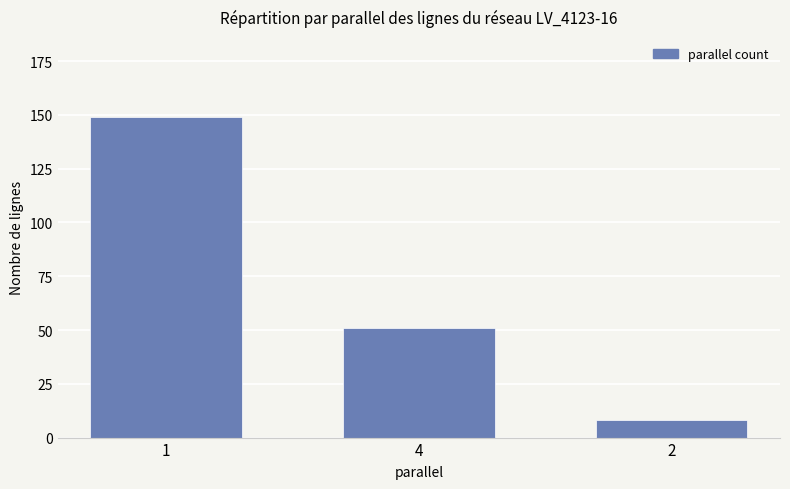

What is the change in value from 1 to 4?

-98